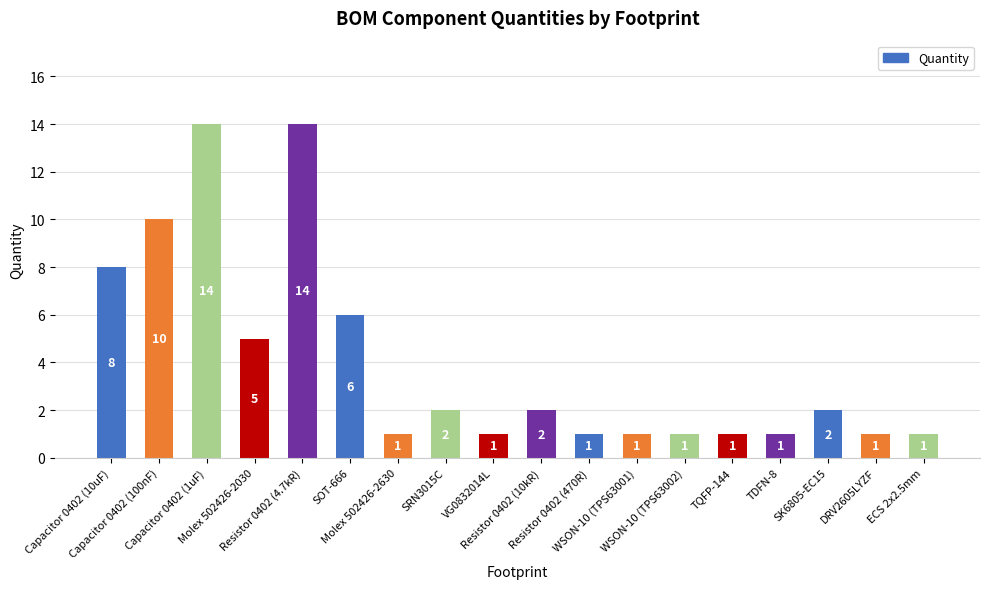

What is the sum of the values at Capacitor 0402 (10uF) and SRN3015C?

10